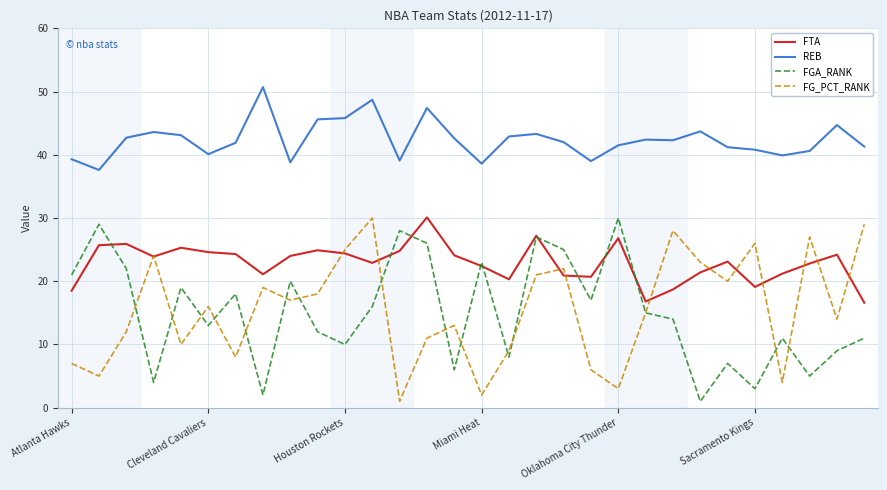

What is the maximum value for FGA_RANK?

30.0